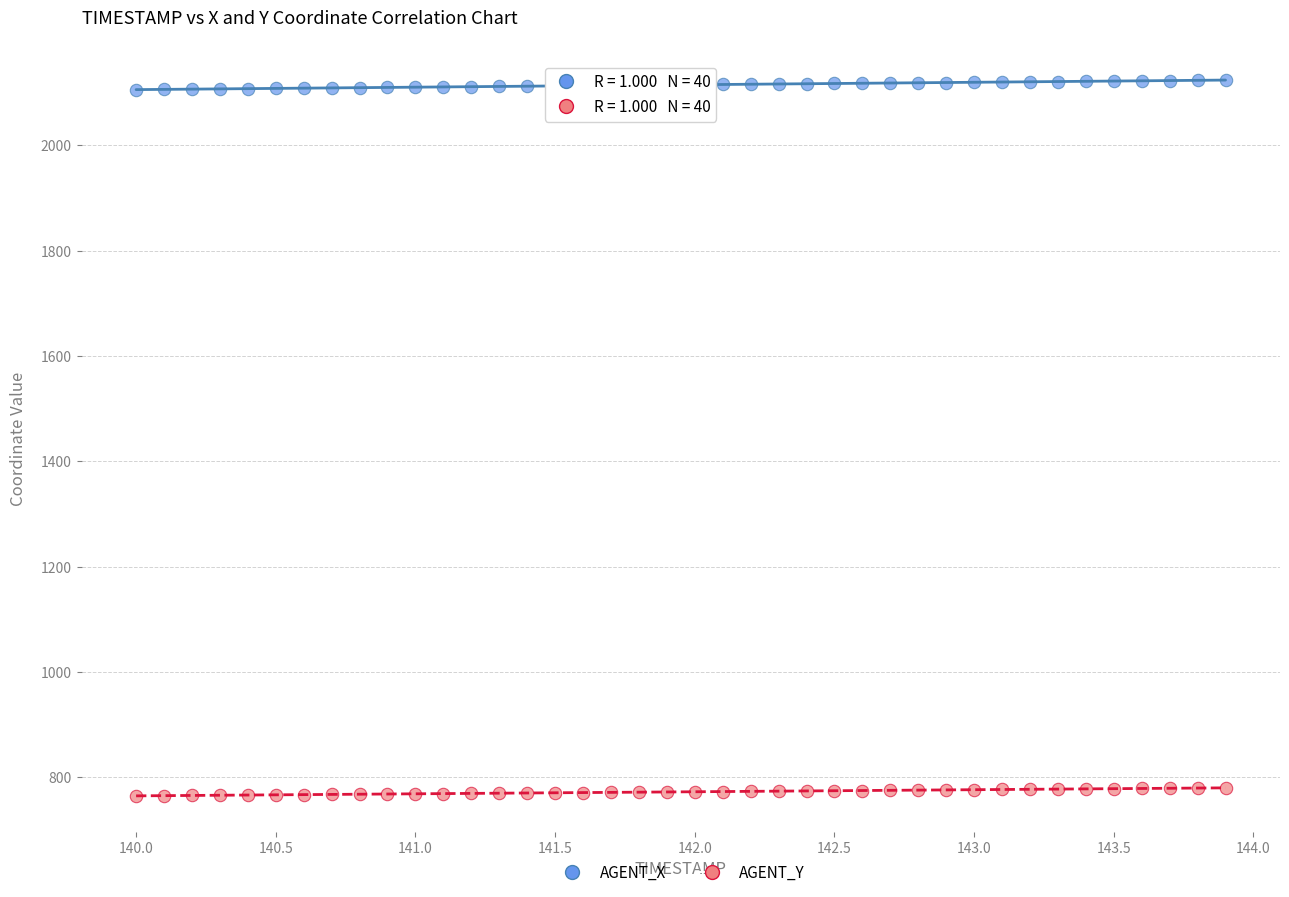

Which series contains the highest Y value?

AGENT_X